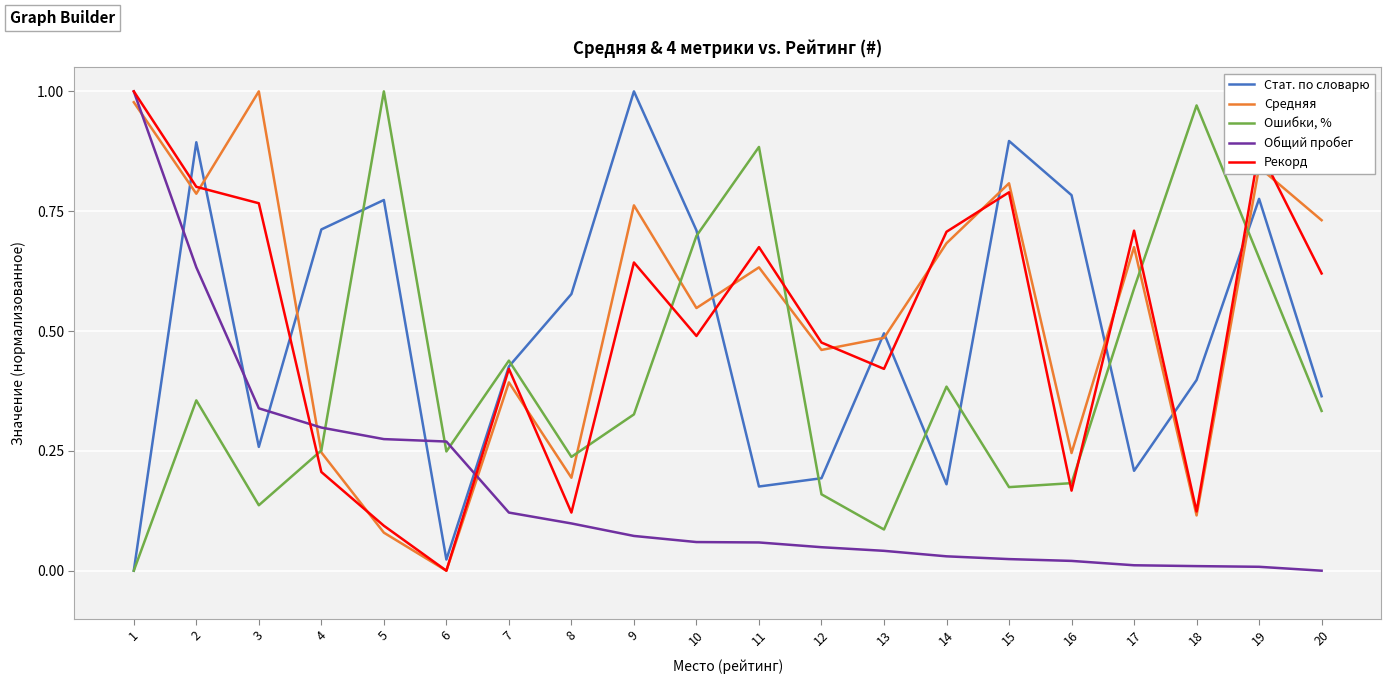

The value of Ошибки, % at 13 is 0.1. True or false?

True